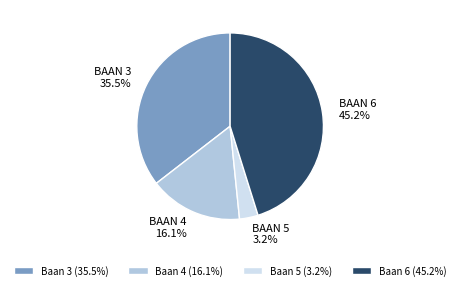

What portion of the pie excludes Baan 6 (45.2%)?

54.8%